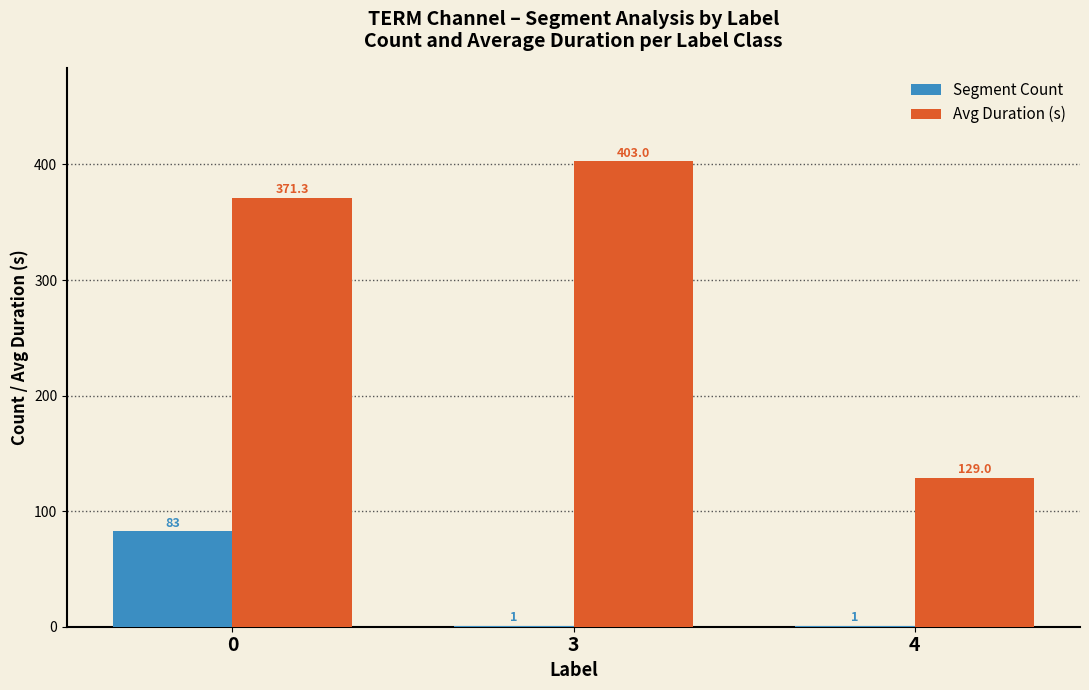

Reading right to left, what are all the values shown in this chart?

Segment Count: 1.0	1.0	83.0
Avg Duration (s): 129.0	403.0	371.3